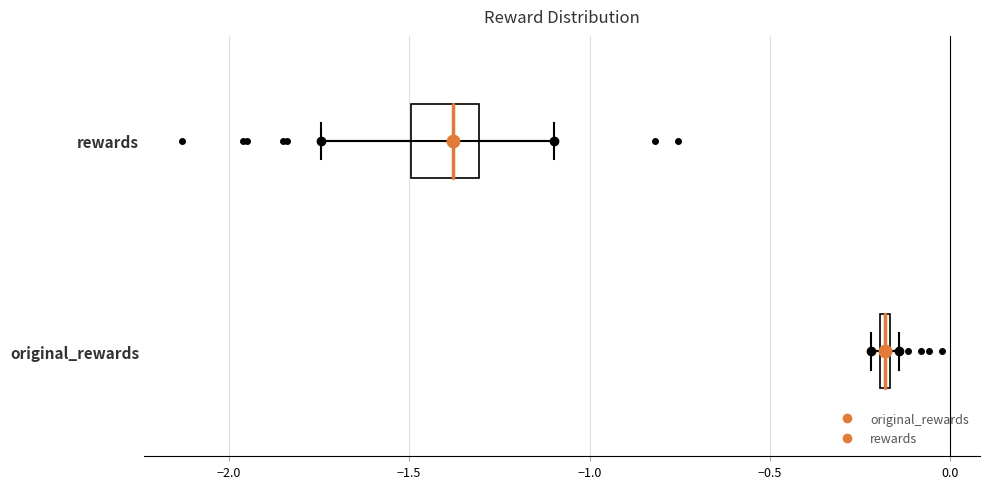

Which box's median line is the furthest to the right?

original_rewards